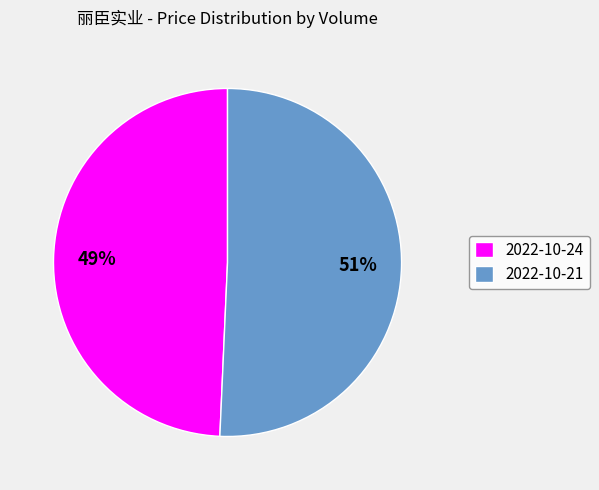

Is it true that 2022-10-24 is 40% of the pie?

False